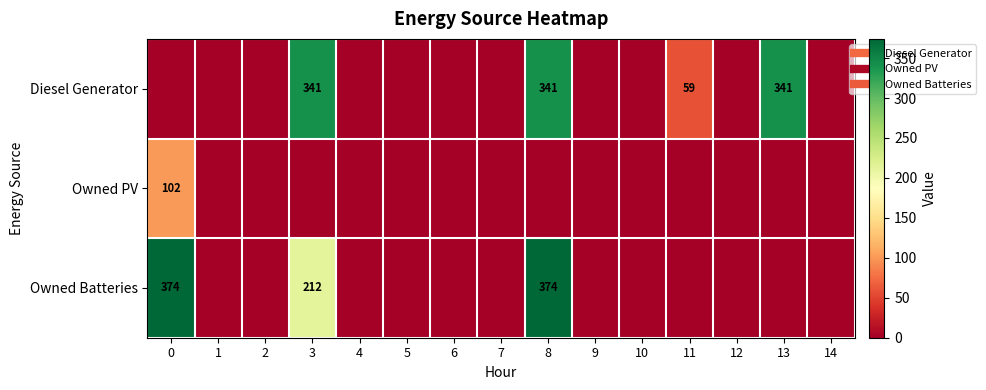

How many series are shown in this chart?

3